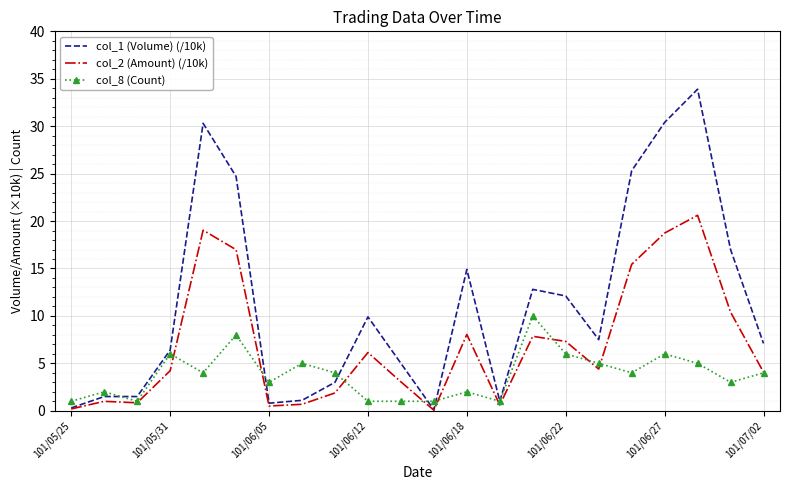

What is the greatest value displayed?

33.9